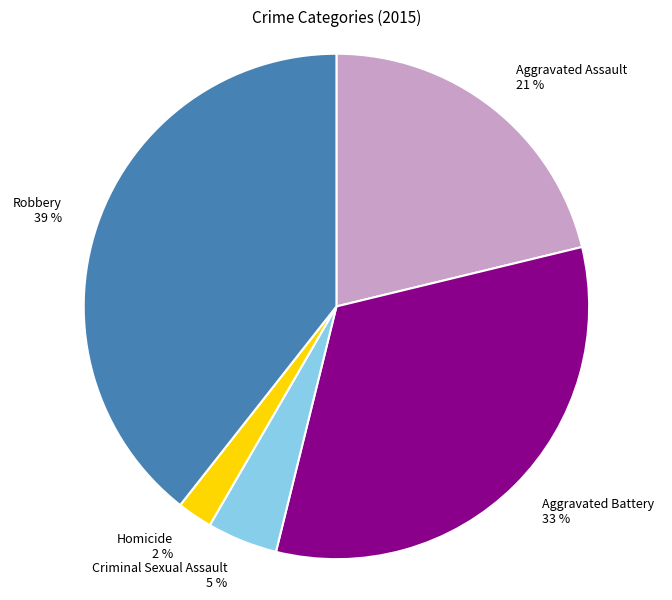

What percentage is the Robbery 39 % slice, to the nearest percent?

39%